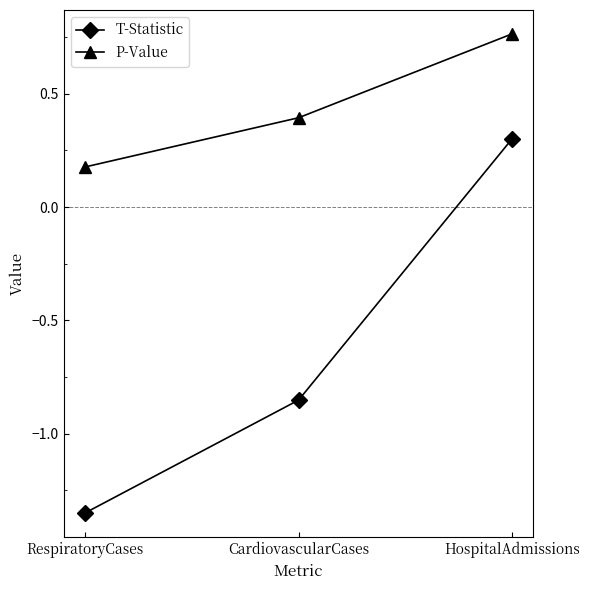

Rank the series at RespiratoryCases from lowest to highest value.

T-Statistic, P-Value